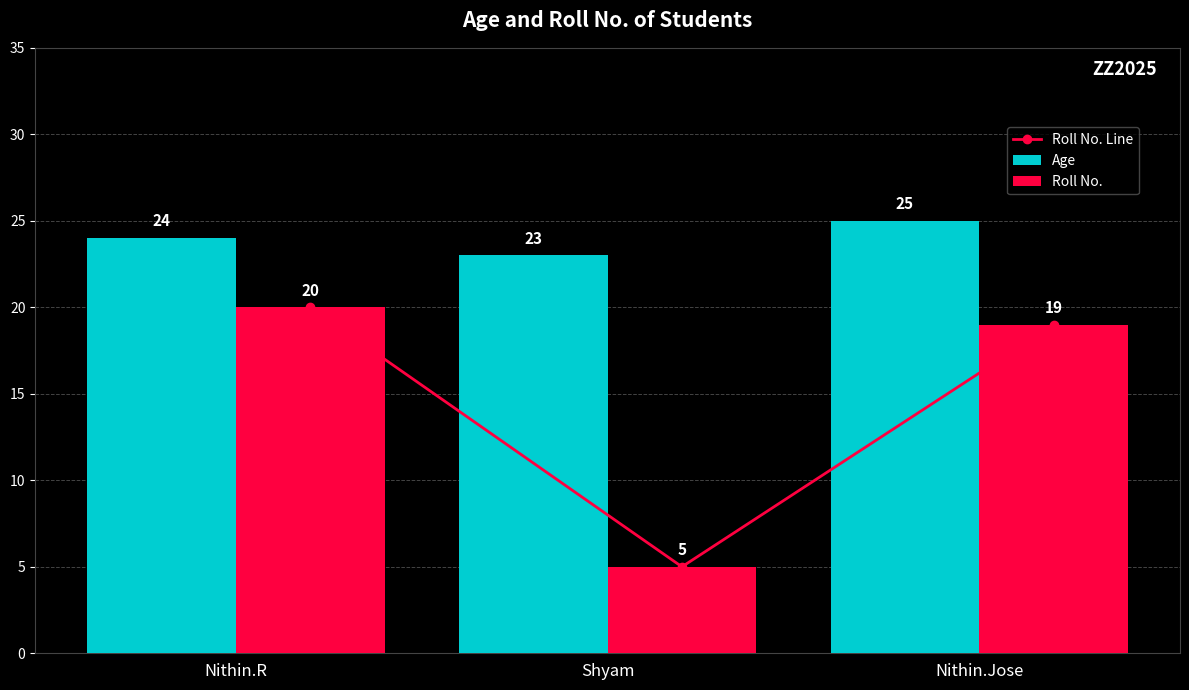

What is the label of the 1st bar from the left?

Nithin.R